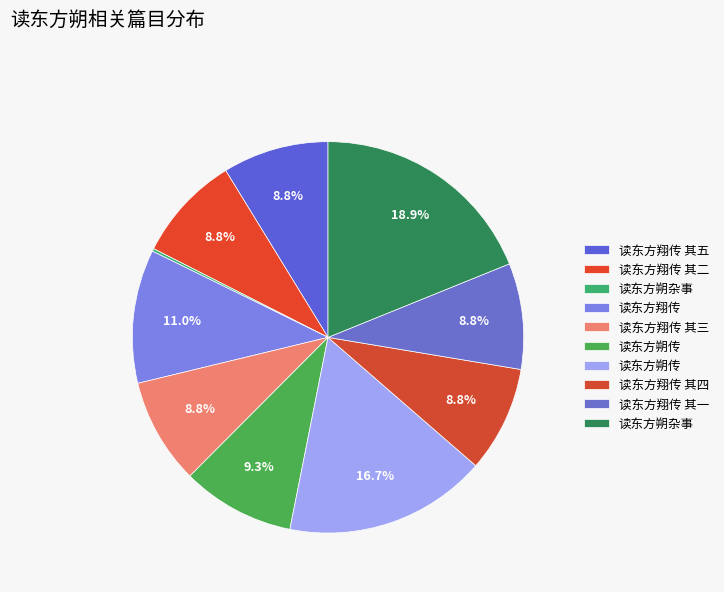

Count the number of slices in the pie.

10